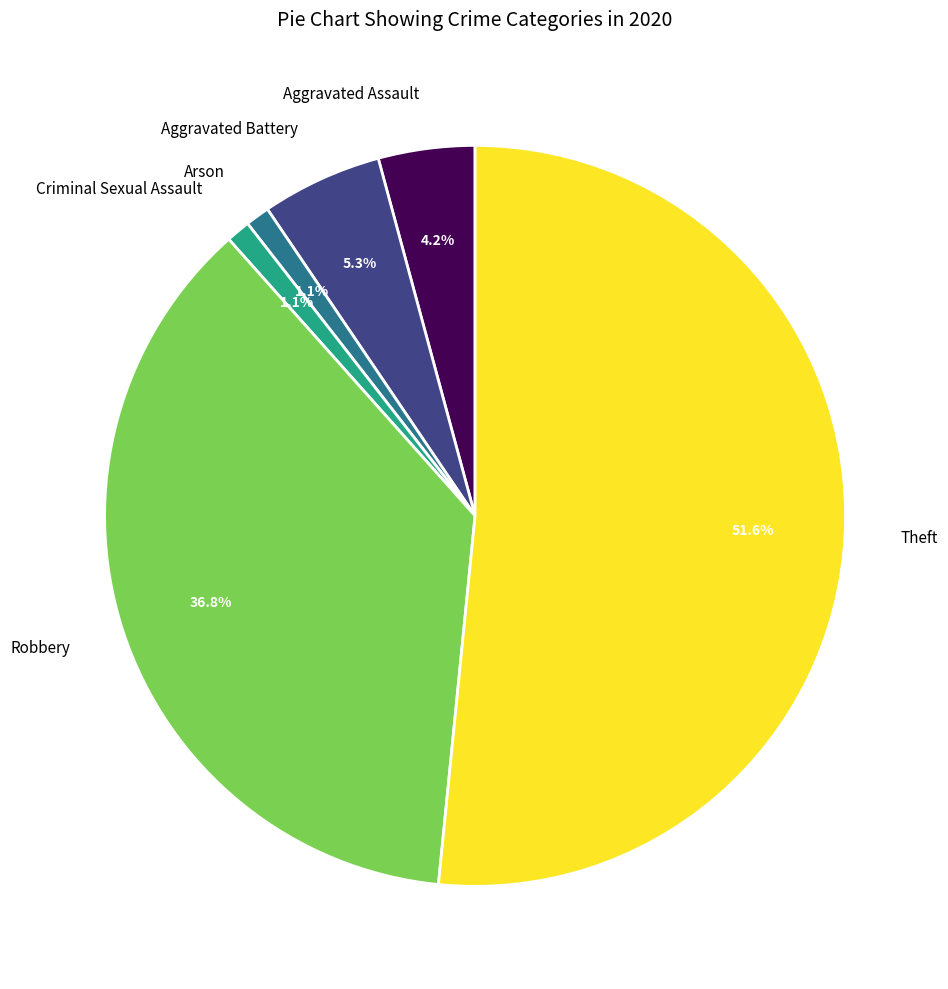

What percentage is the Theft slice, to the nearest percent?

52%